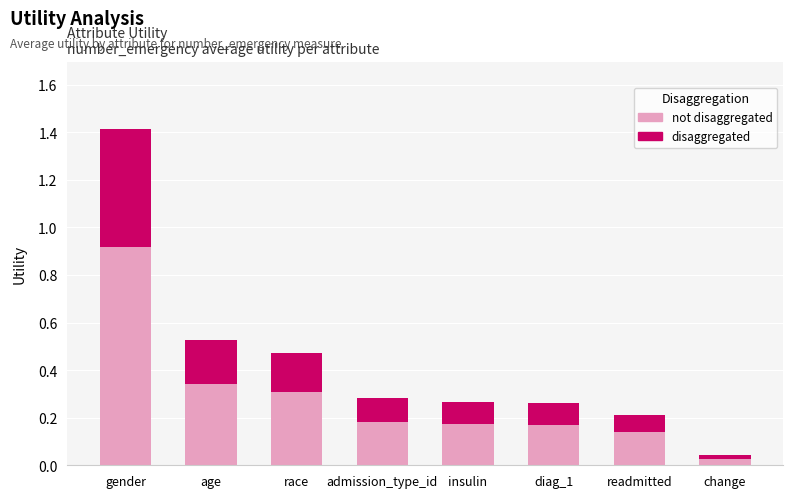

At which category is the sum across all series the highest?

gender